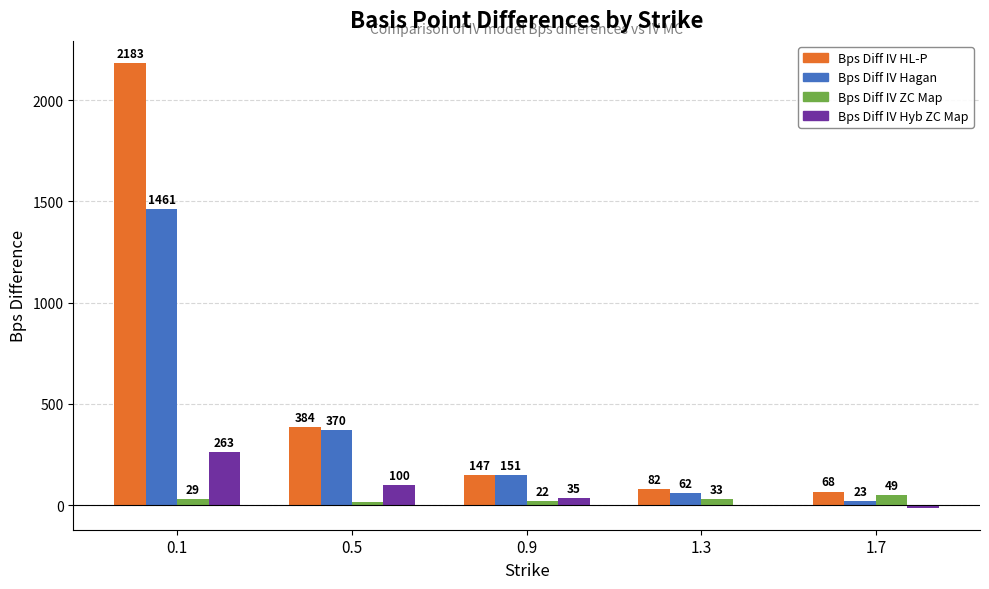

Does the chart contain stacked bars?

No